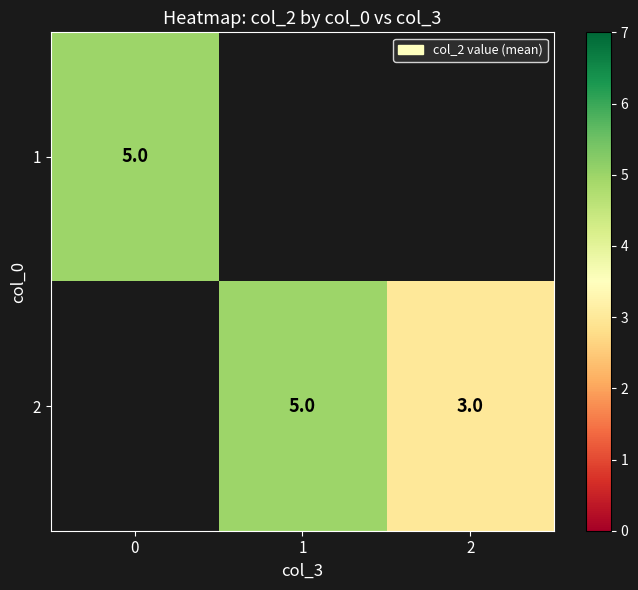

How many categories are shown in the chart?

3